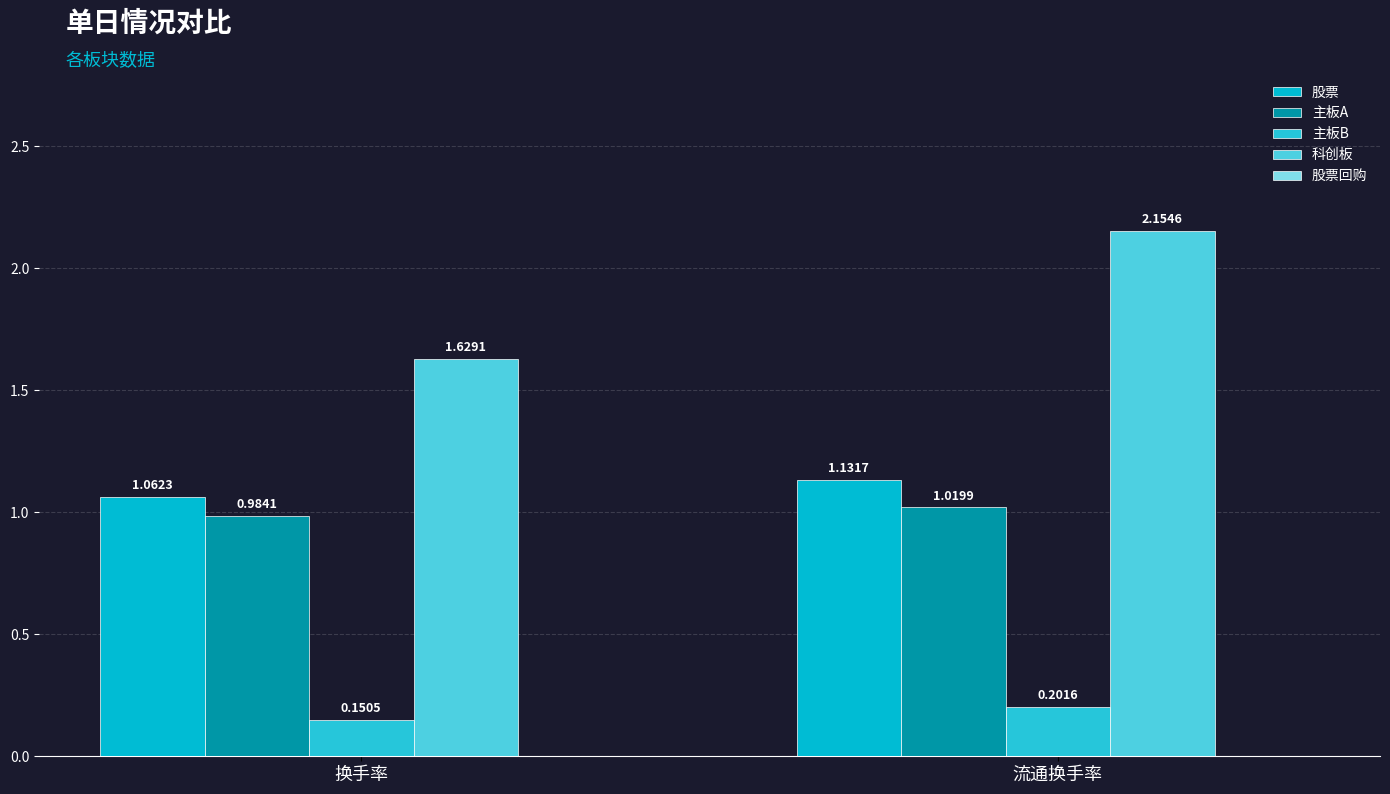

What is the average value of the 科创板 series?

1.9